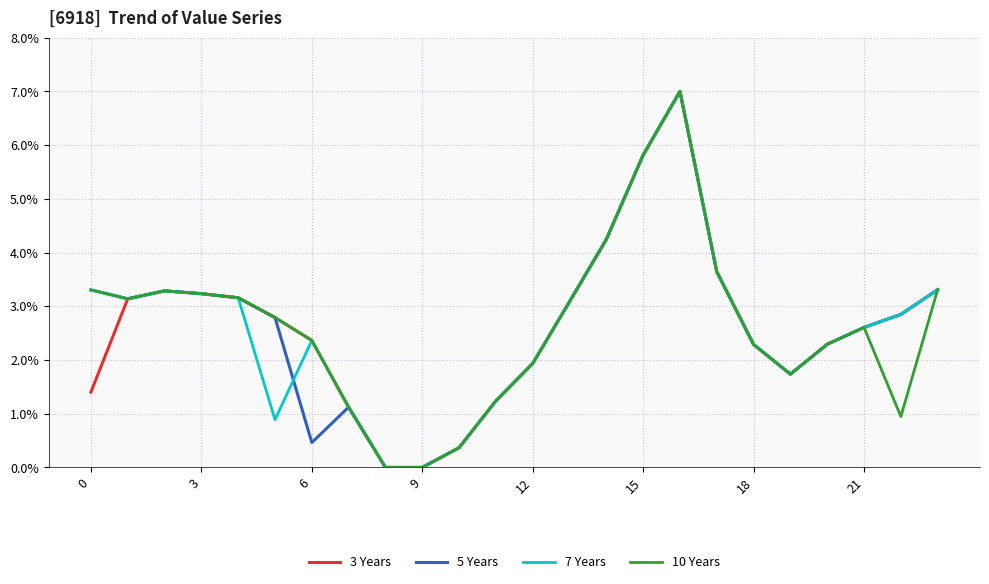

True or false: 7 Years has more than 1 points higher than both neighbors.

True